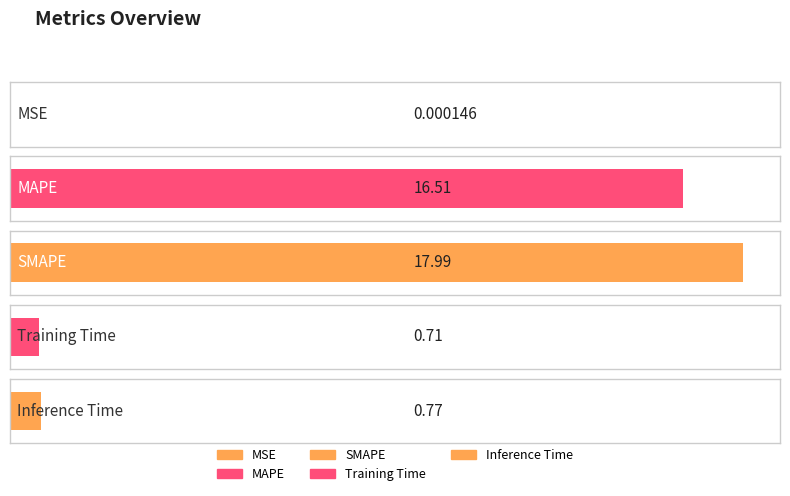

What is the change in value from MSE to MAPE?

+16.5